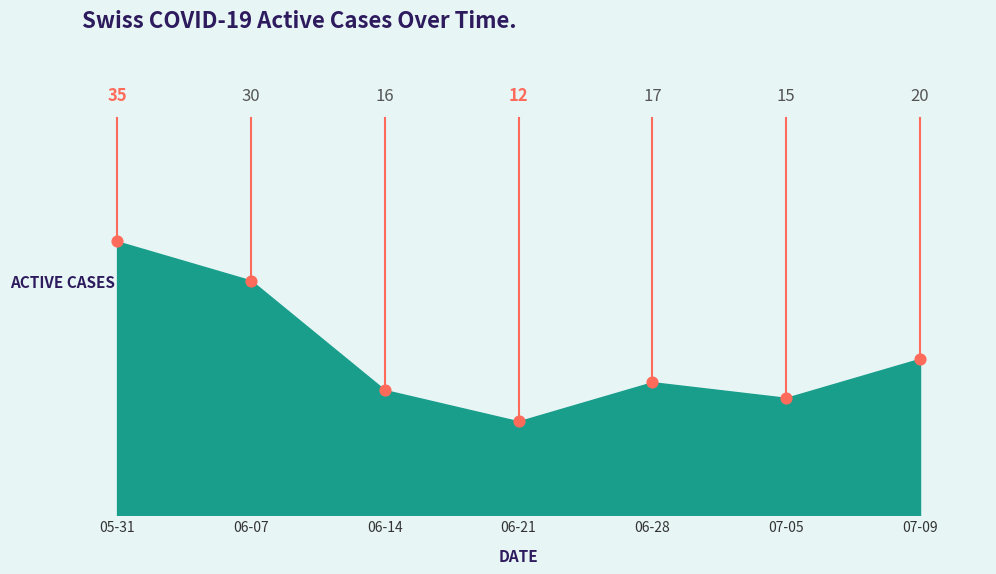

Which has a higher value, 06-07 or 06-28?

06-07